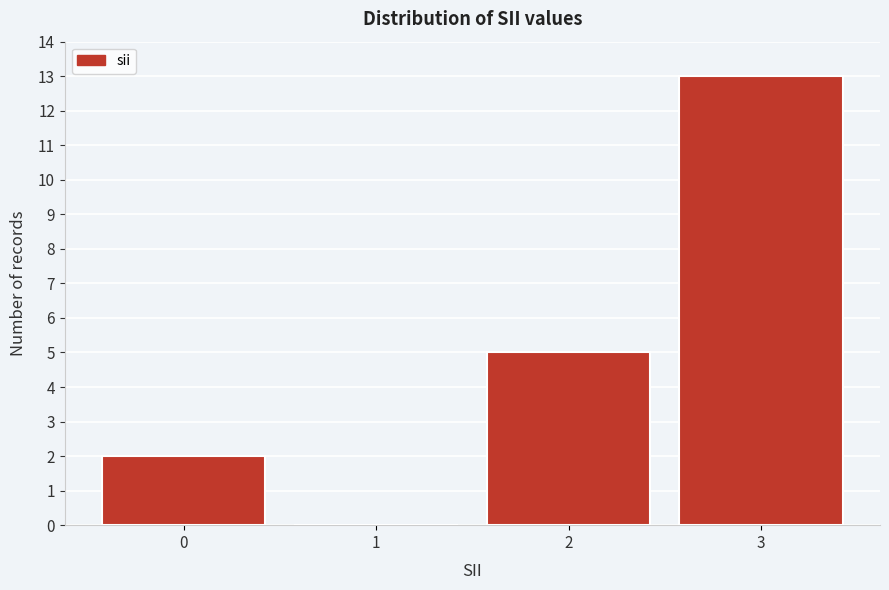

Reading left to right, transcribe this chart: for each bar, give the range it covers on the x-axis and its height. The values are not printed on the chart, so give them approximately, as read against the axis.

-0.5 to 0.5: 2
0.5 to 1.5: 0
1.5 to 2.5: 5
2.5 to 3.5: 13